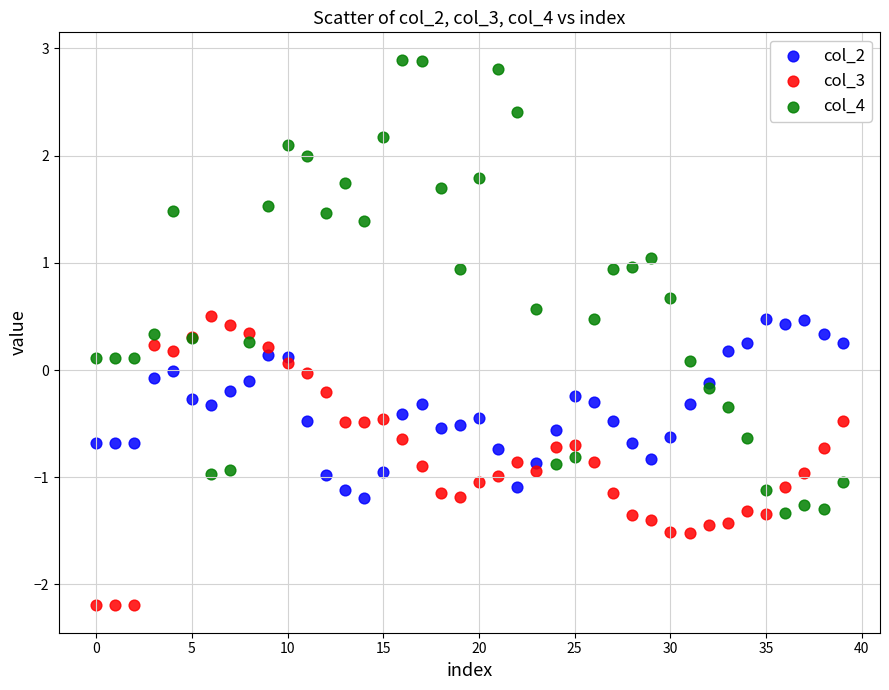

Which series reaches the minimum Y coordinate?

col_3